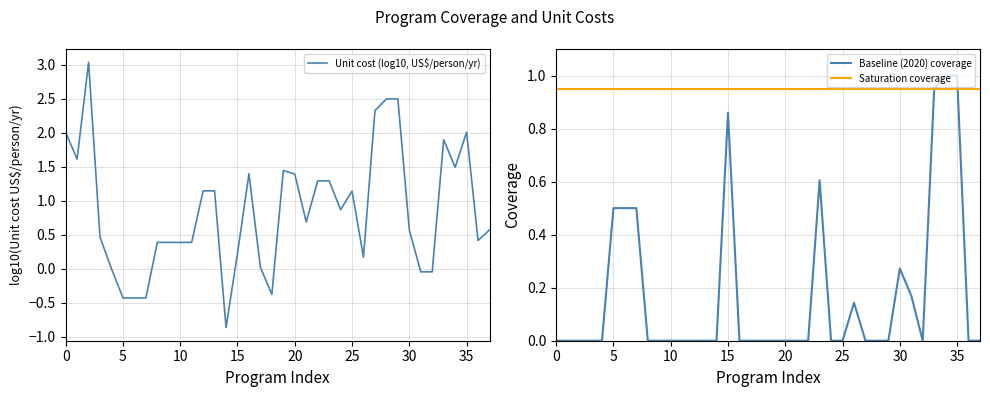

How many lines are shown in the chart?

3